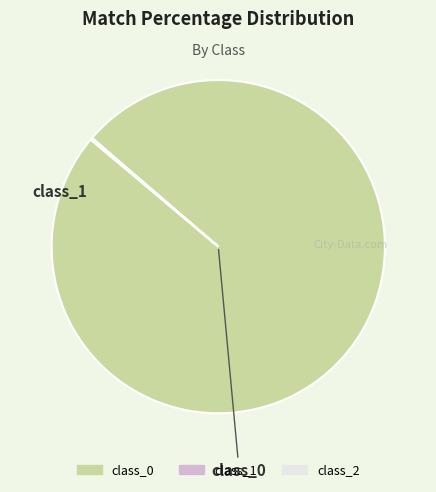

Which category accounts for the majority?

class_0